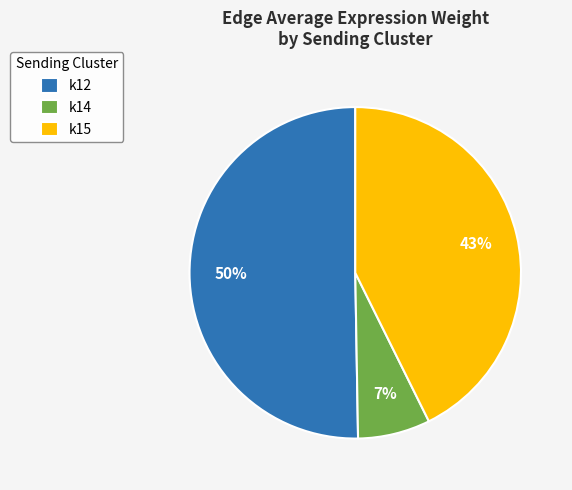

Combined, do k12 and k15 account for over 50%?

Yes